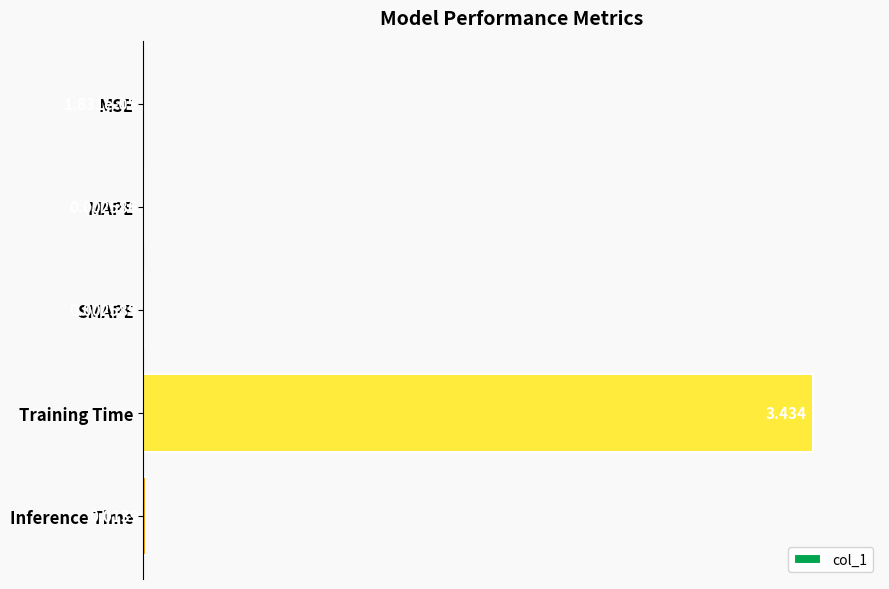

At which label is the value closest to 0?

MSE